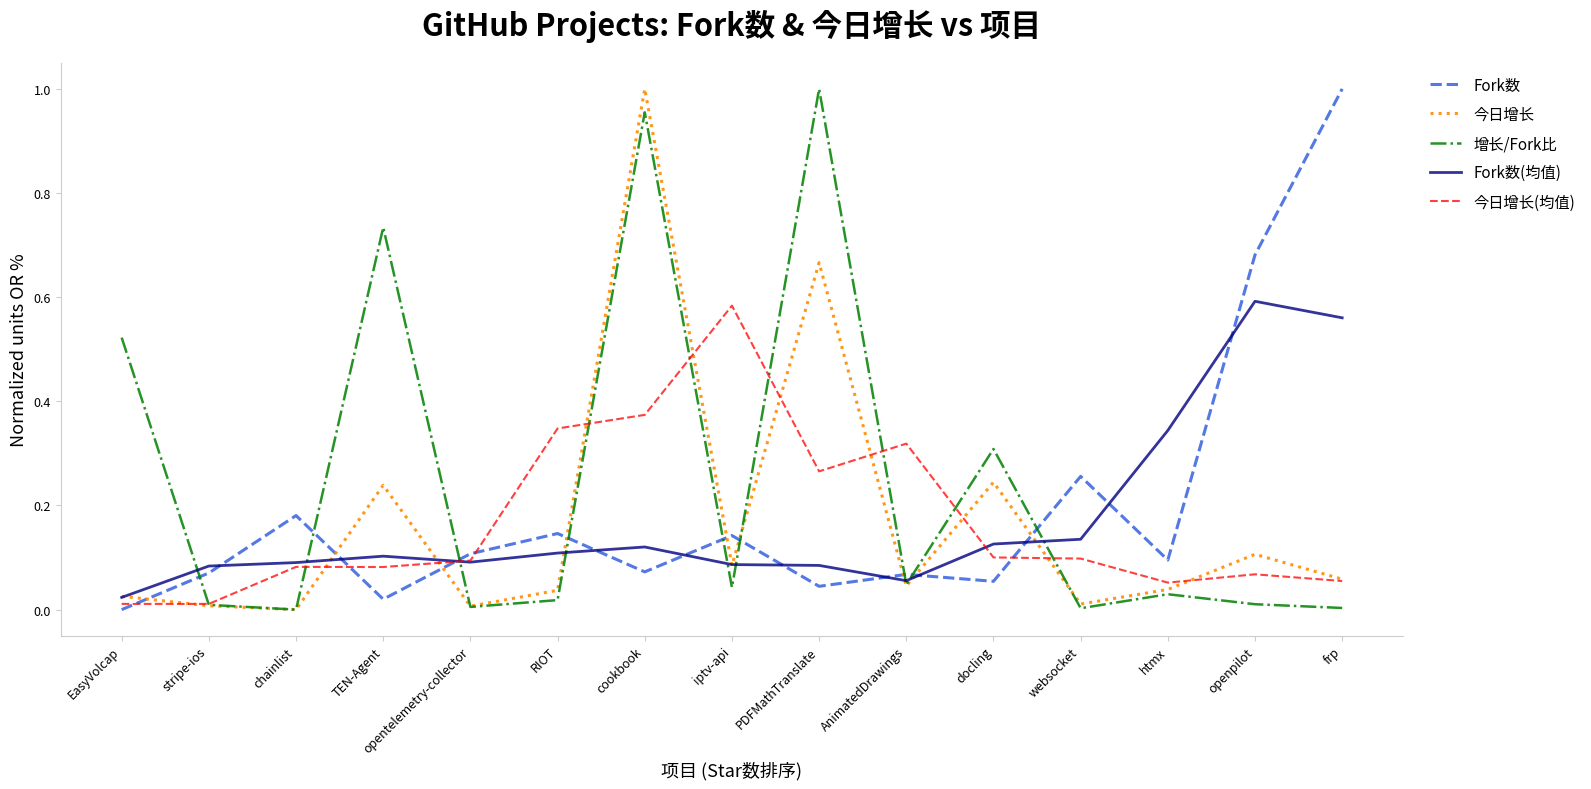

What position from the left is PDFMathTranslate?

9